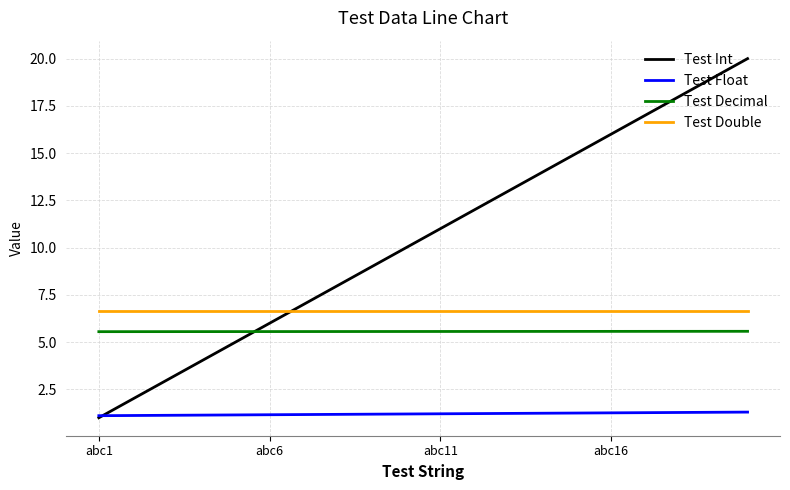

Which series has the largest total across all categories?

Test Int